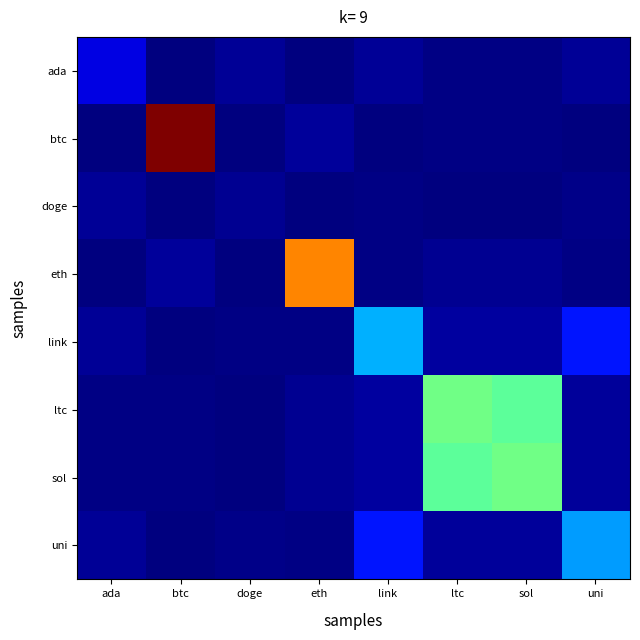

Reading left to right, transcribe all the data shown in this chart.

ada: ada=1.0	btc=0.0	doge=0.2	eth=0.0	link=0.2	ltc=0.1	sol=0.1	uni=0.3
btc: ada=0.0	btc=11.0	doge=0.0	eth=0.3	link=0.0	ltc=0.1	sol=0.1	uni=0.0
doge: ada=0.2	btc=0.0	doge=0.2	eth=0.0	link=0.1	ltc=0.0	sol=0.0	uni=0.1
eth: ada=0.0	btc=0.3	doge=0.0	eth=8.4	link=0.1	ltc=0.2	sol=0.2	uni=0.1
link: ada=0.2	btc=0.0	doge=0.1	eth=0.1	link=3.3	ltc=0.3	sol=0.3	uni=1.6
ltc: ada=0.1	btc=0.1	doge=0.0	eth=0.2	link=0.3	ltc=5.3	sol=5.1	uni=0.3
sol: ada=0.1	btc=0.1	doge=0.0	eth=0.2	link=0.3	ltc=5.1	sol=5.3	uni=0.3
uni: ada=0.3	btc=0.0	doge=0.1	eth=0.1	link=1.6	ltc=0.3	sol=0.3	uni=3.1